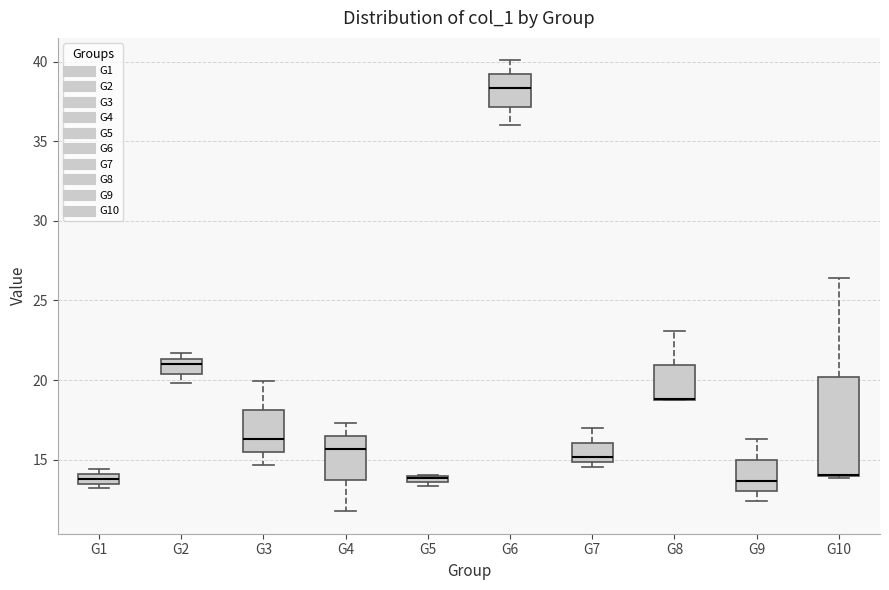

Where does the upper whisker of the box for G3 end on the y-axis? The values are not printed on the chart, so give them approximately, as read against the axis.

20.0